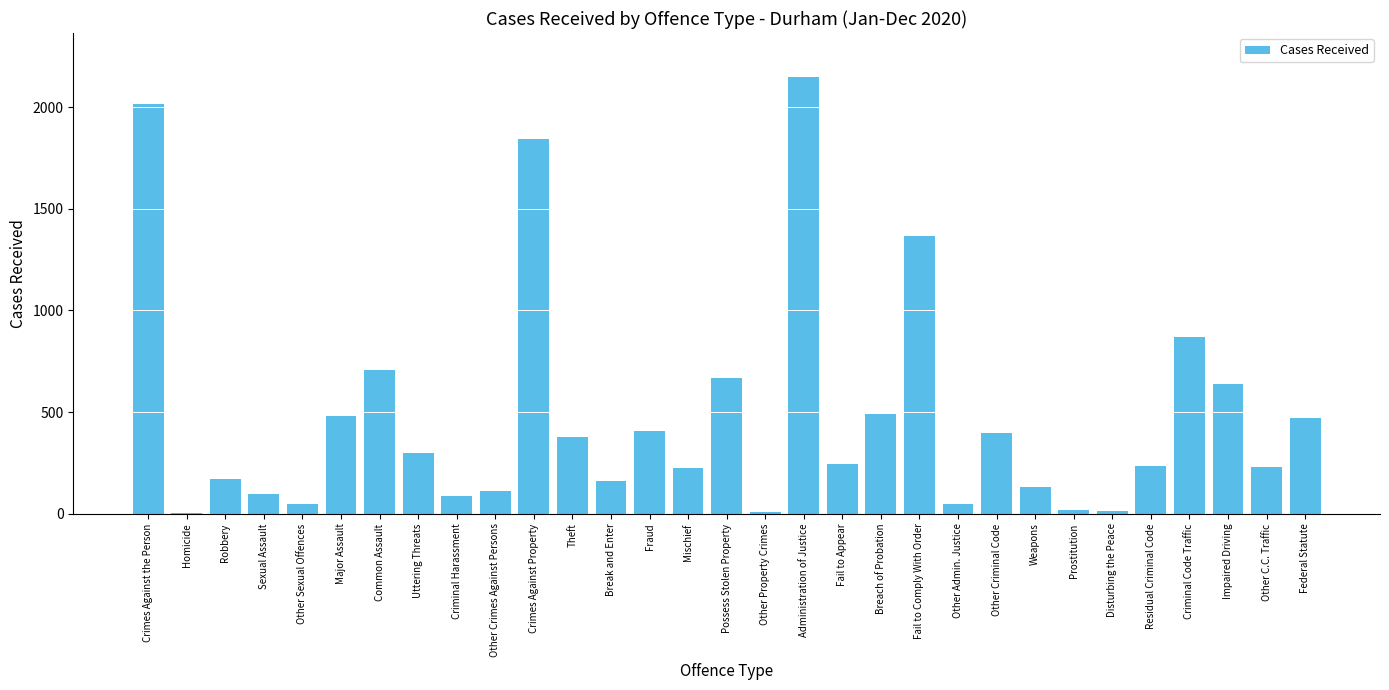

At which label does the data first exceed 245?

Crimes Against the Person